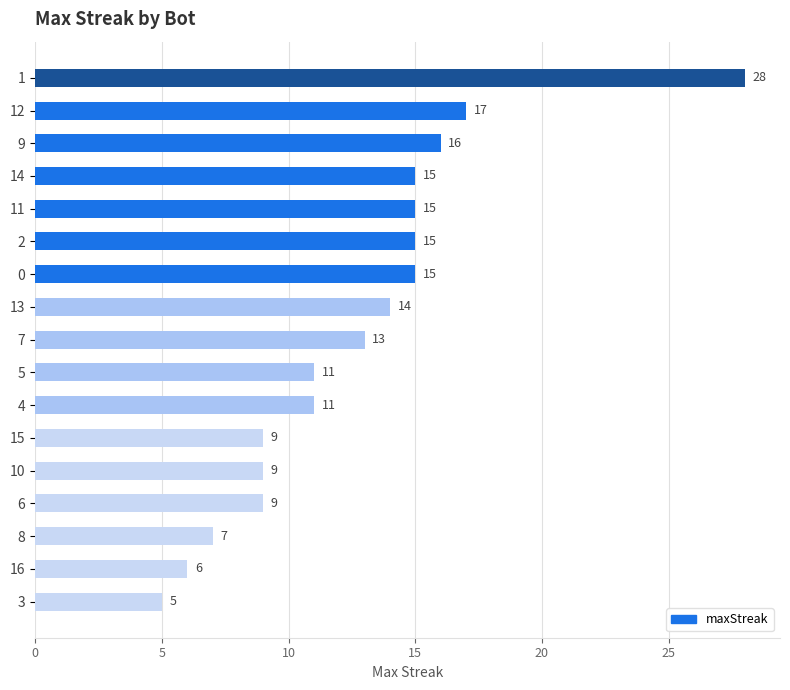

Read the value at 9, to the nearest 5.

15